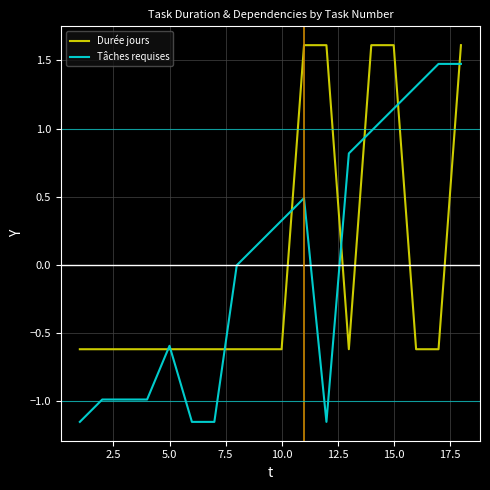

Which series has the widest spread of values?

Tâches requises